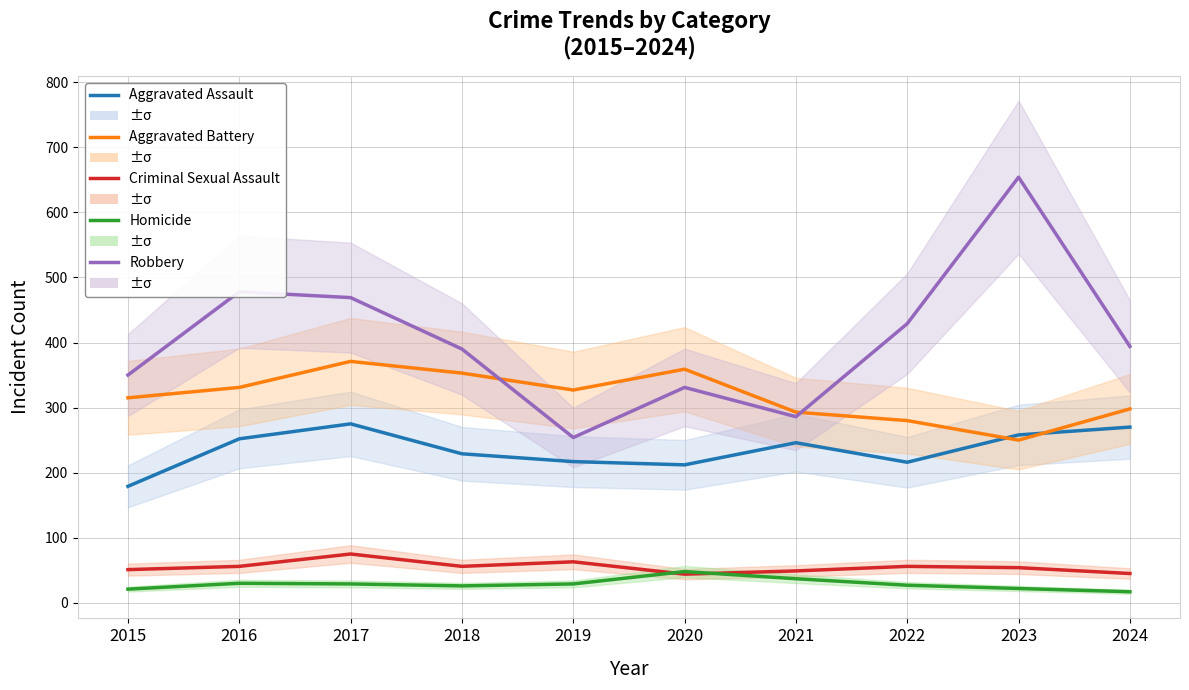

How many data points in Aggravated Assault are less than 246?

5